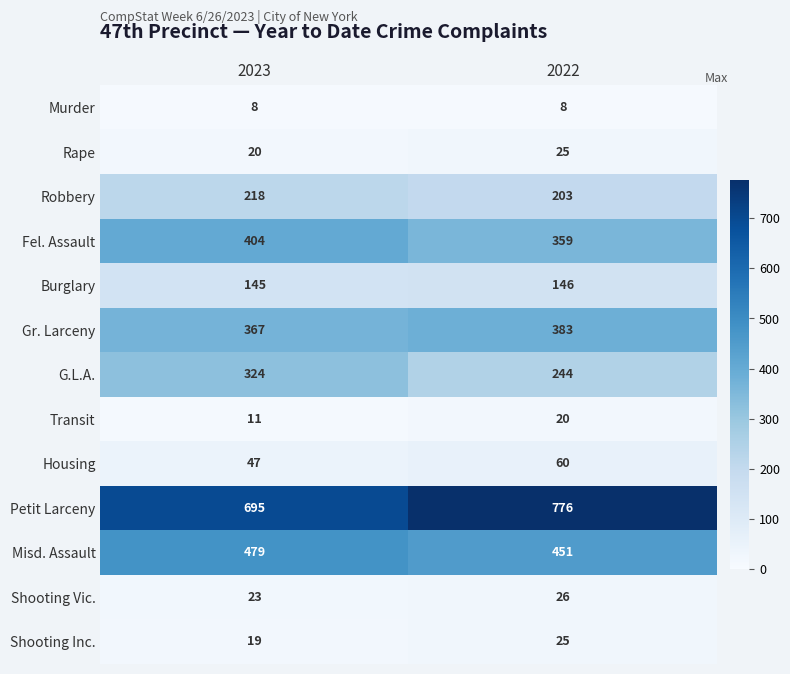

Which label corresponds to the largest value in the chart?

2022